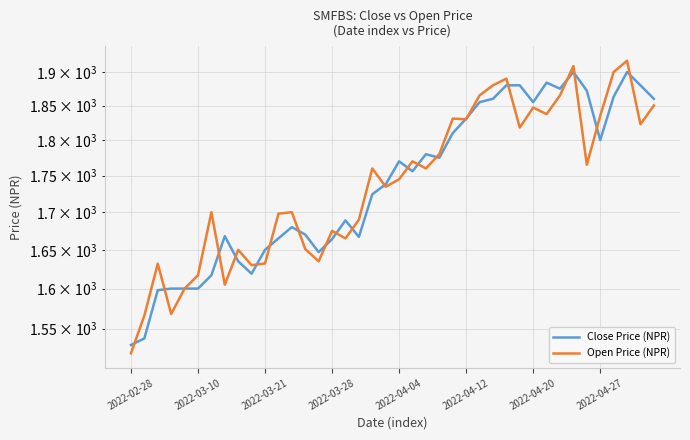

Which series ends up on top after the final intersection of Open Price (NPR) and Close Price (NPR)?

Close Price (NPR)